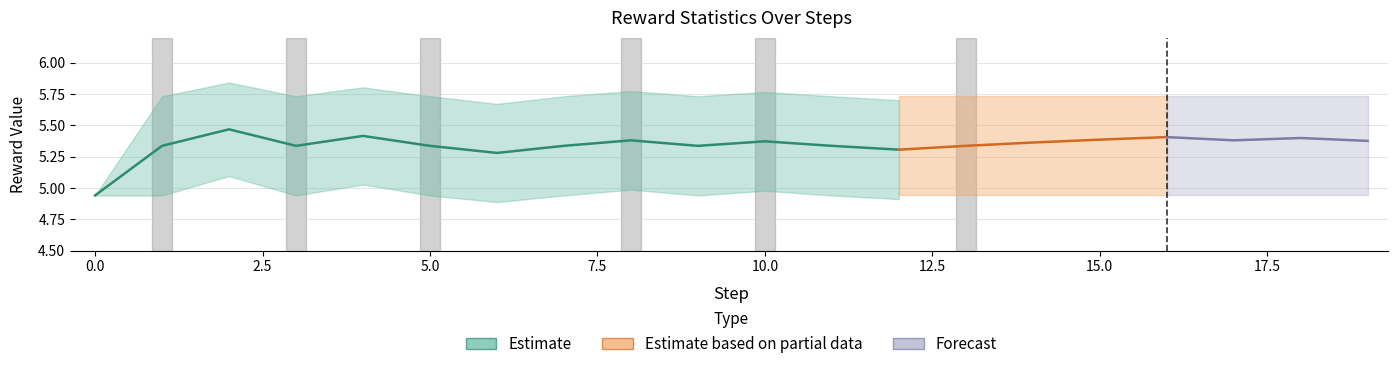

Reading left to right, transcribe all the data shown in this chart.

mean: 0=4.9	1=5.3	2=5.5	3=5.3	4=5.4	5=5.3	6=5.3	7=5.3	8=5.4	9=5.3	10=5.4	11=5.3	12=5.3	13=5.3	14=5.4	15=5.4	16=5.4	17=5.4	18=5.4	19=5.4
std: 0=0.0	1=0.4	2=0.4	3=0.4	4=0.4	5=0.4	6=0.4	7=0.4	8=0.4	9=0.4	10=0.4	11=0.4	12=0.4	13=0.4	14=0.4	15=0.4	16=0.4	17=0.4	18=0.4	19=0.4
max: 0=4.9	1=5.7	2=5.7	3=5.7	4=5.7	5=5.7	6=5.7	7=5.7	8=5.7	9=5.7	10=5.7	11=5.7	12=5.7	13=5.7	14=5.7	15=5.7	16=5.7	17=5.7	18=5.7	19=5.7
min: 0=4.9	1=4.9	2=4.9	3=4.9	4=4.9	5=4.9	6=4.9	7=4.9	8=4.9	9=4.9	10=4.9	11=4.9	12=4.9	13=4.9	14=4.9	15=4.9	16=4.9	17=4.9	18=4.9	19=4.9